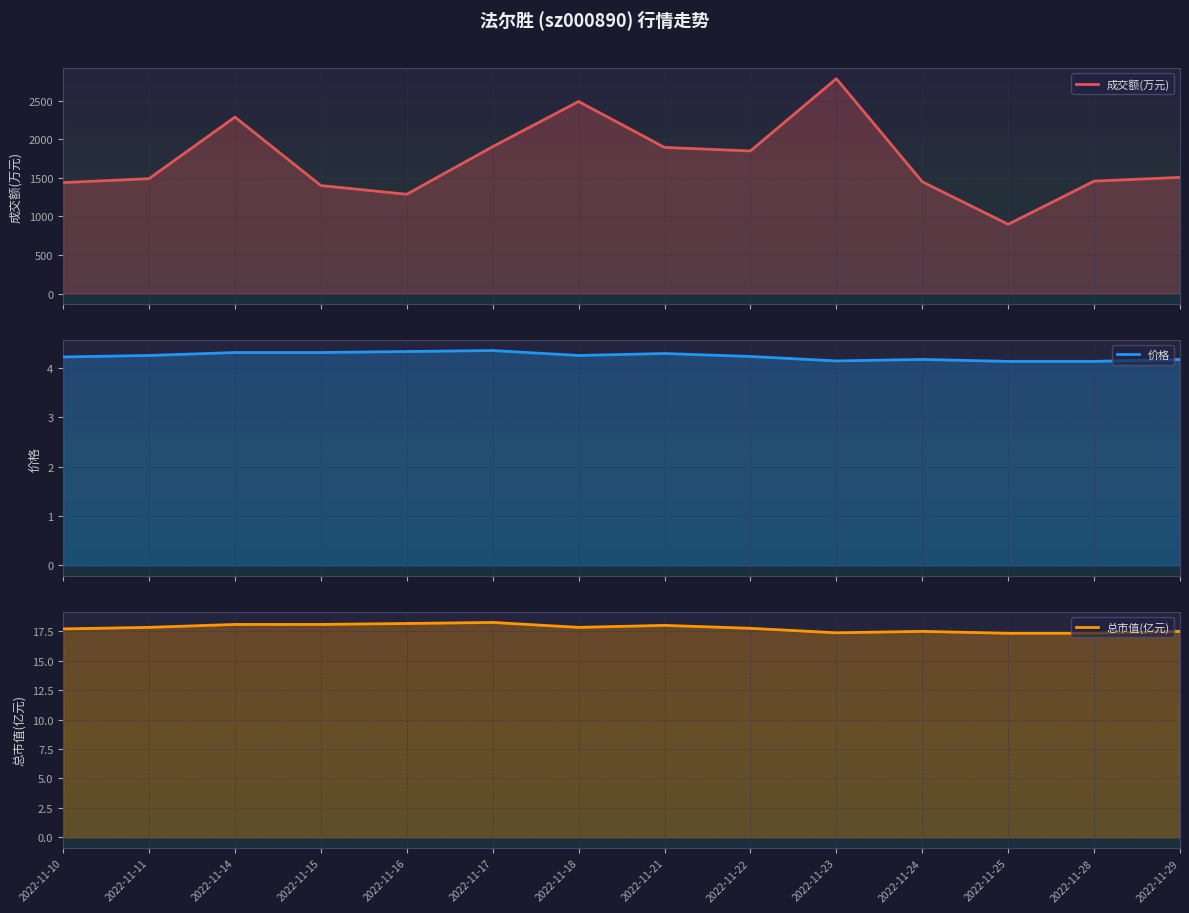

Which series changed the most between 2022-11-25 and 2022-11-28?

成交额(万元)